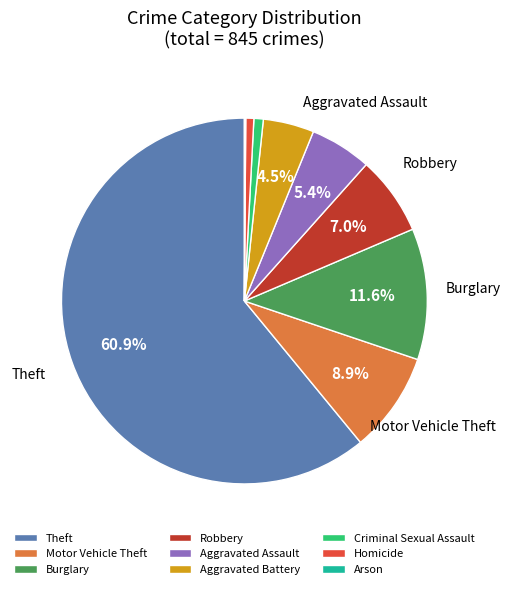

Approximately how many times larger is the value at Aggravated Battery compared to Robbery?

0.6